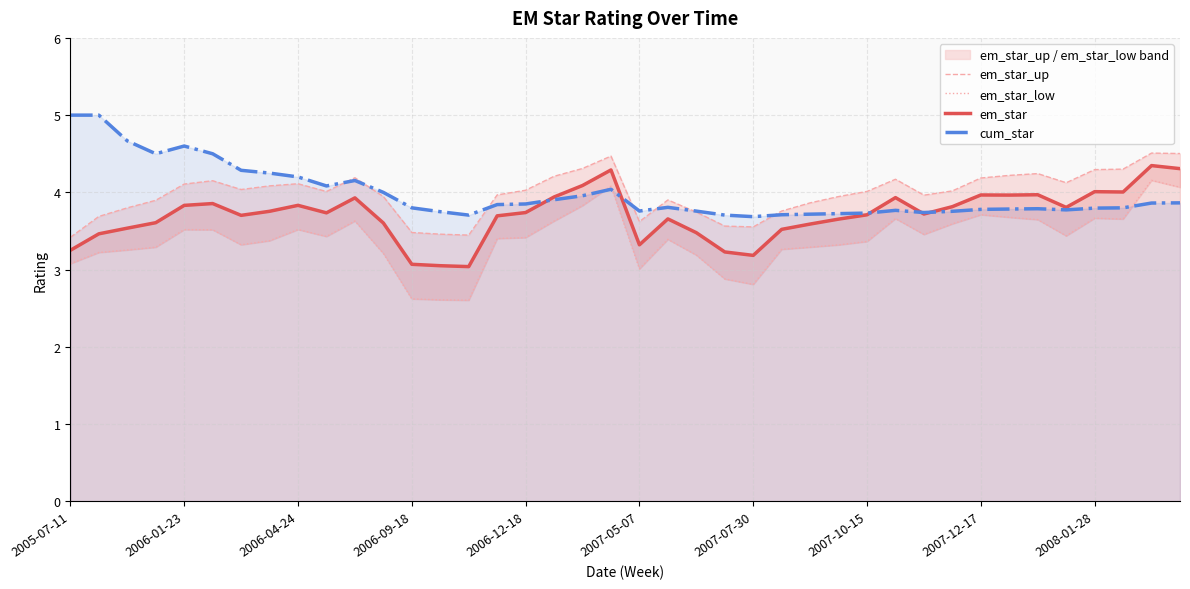

Which category has the highest value across all series?

2005-07-11